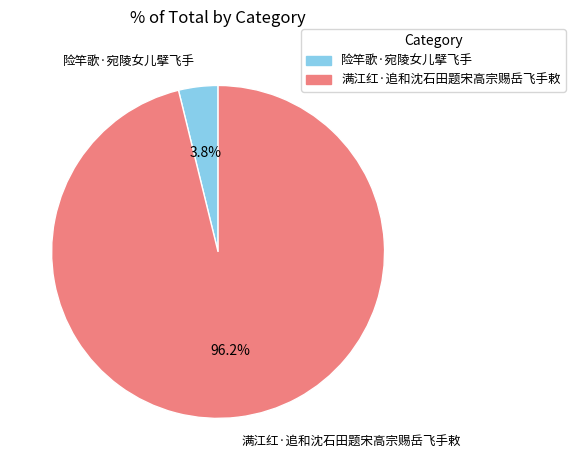

Combined, do 险竿歌·宛陵女儿擘飞手 and 满江红·追和沈石田题宋高宗赐岳飞手敕 account for over 50%?

Yes